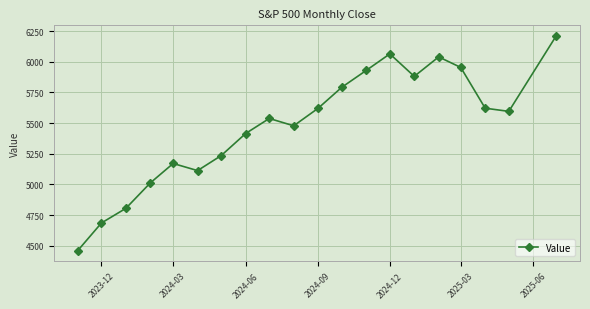

What is the smallest value displayed?

4460.1